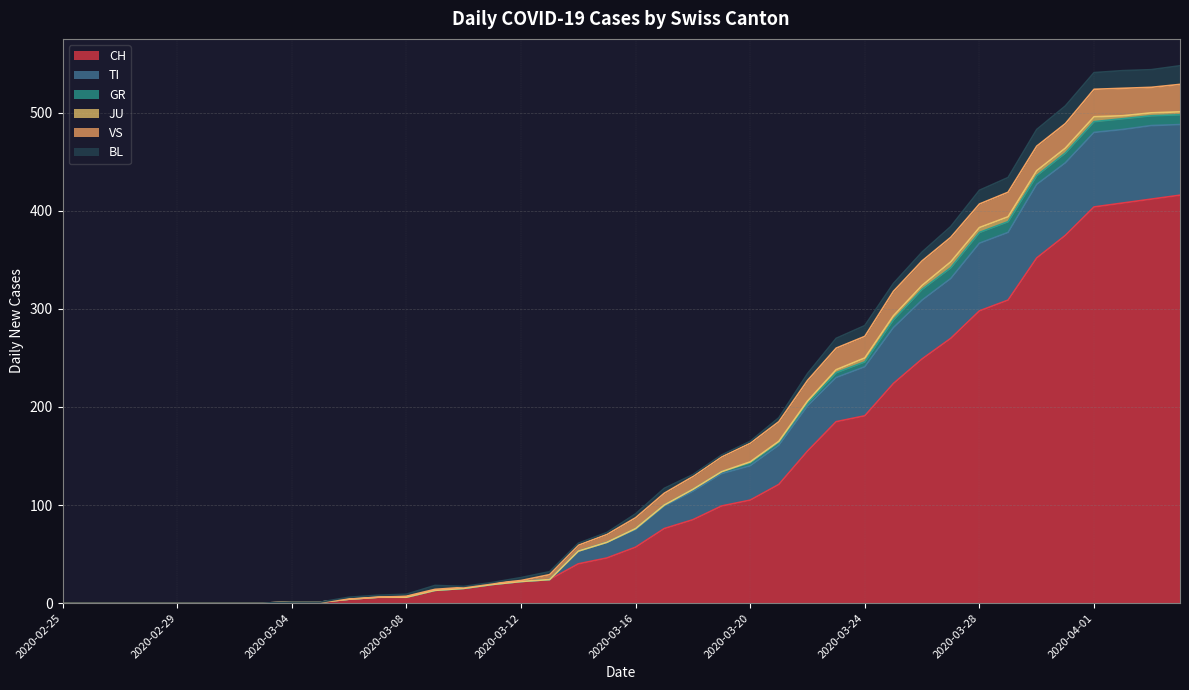

Is it true that BL equals 0 at 2020-03-03?

True